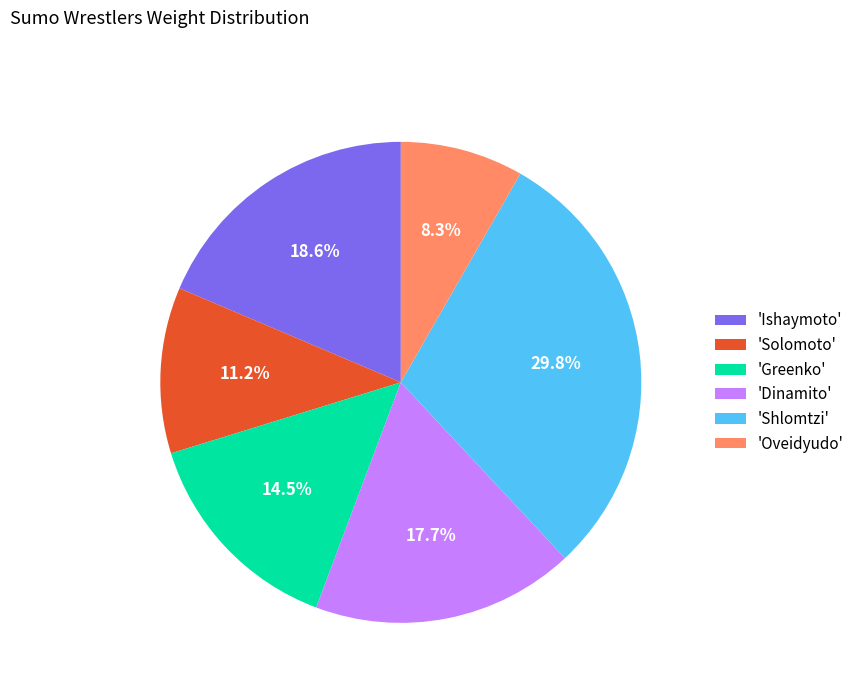

Combined, what portion of the pie is 'Dinamito' and 'Oveidyudo'?

26.0%